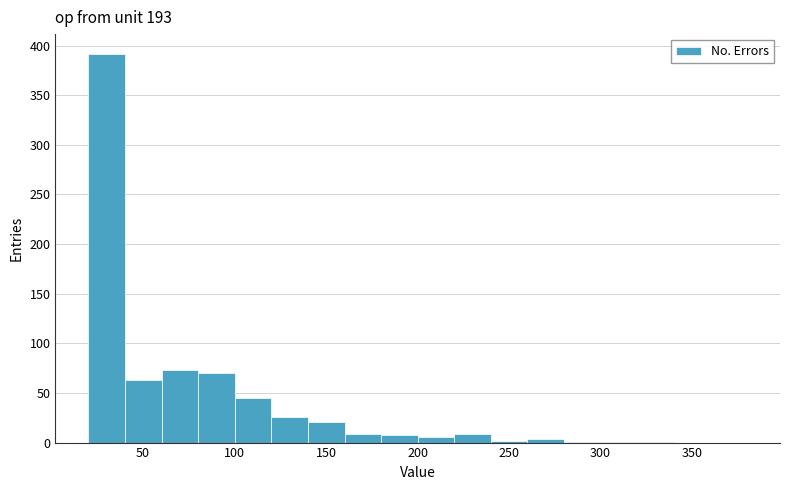

Over which range of the x-axis is the bar tallest?

20 to 40